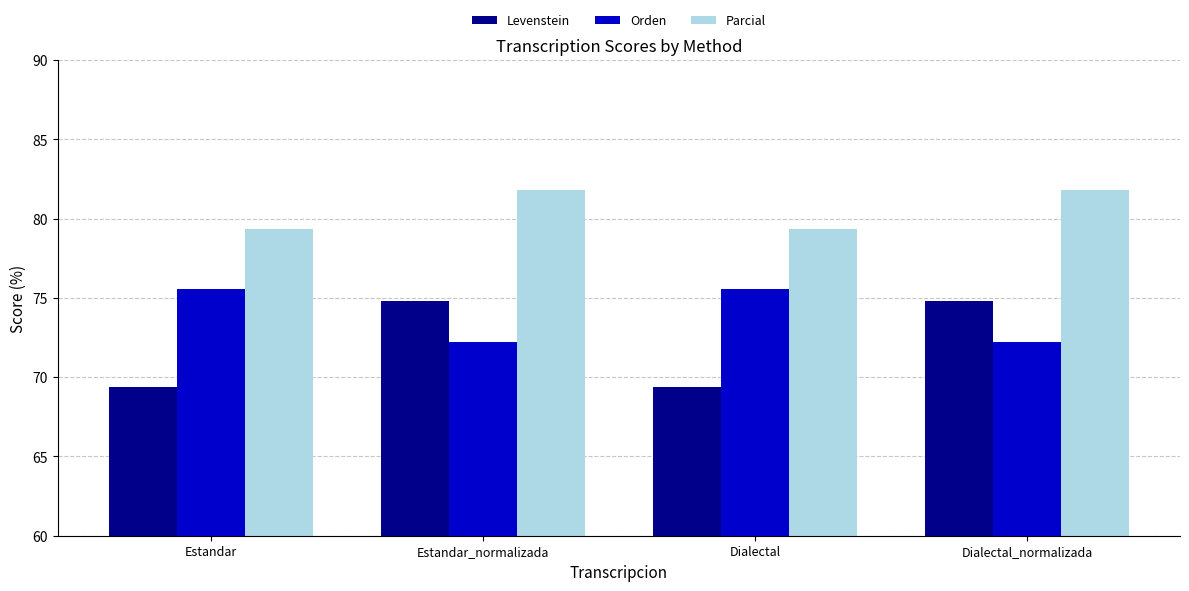

Are the bars horizontal?

No